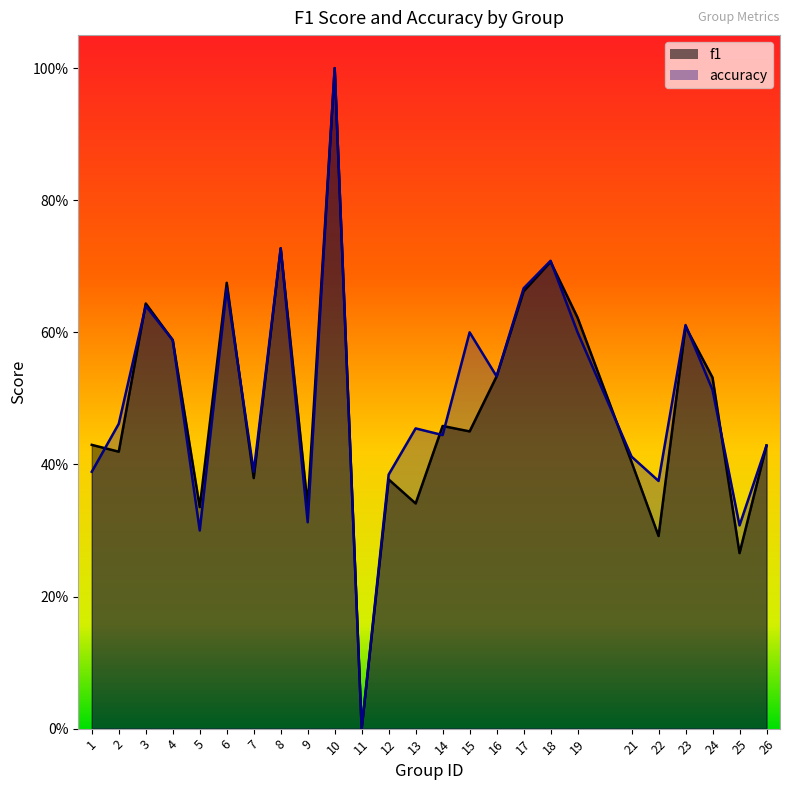

Between which two adjacent categories do f1 and accuracy first intersect?

1 and 2